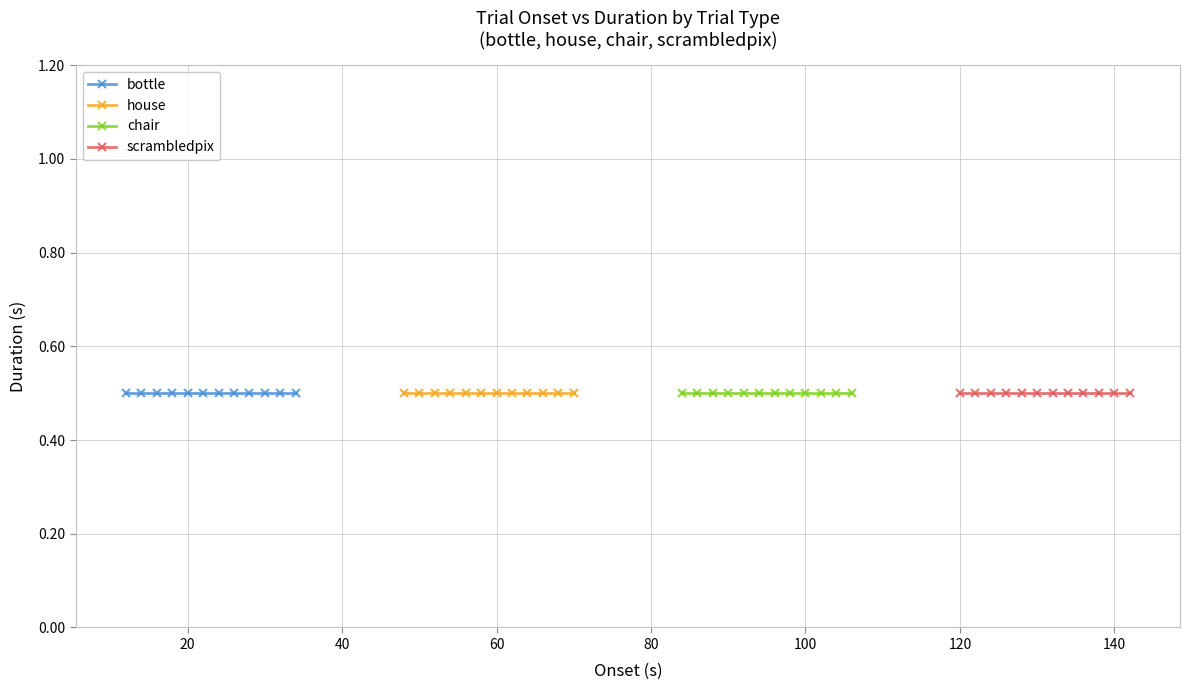

At 8, list the series in order from smallest to largest.

bottle, house, chair, scrambledpix